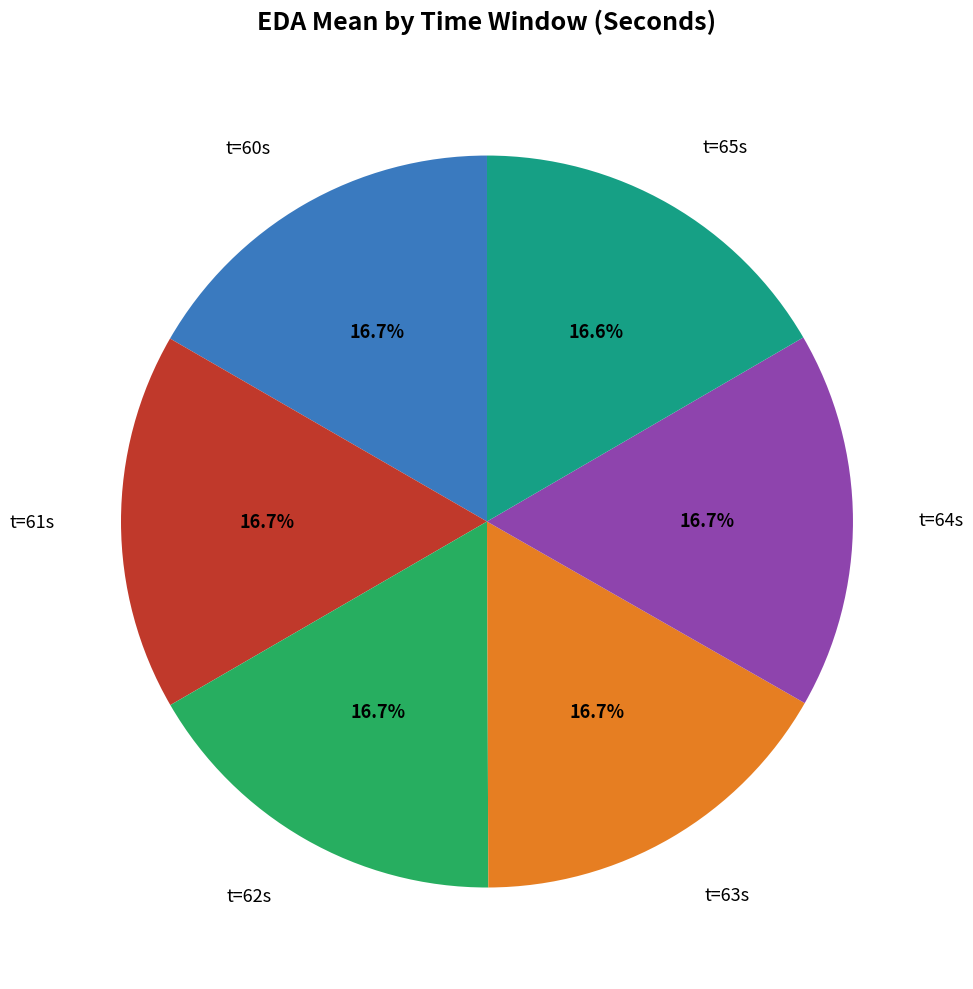

Is there a majority slice in this chart?

No